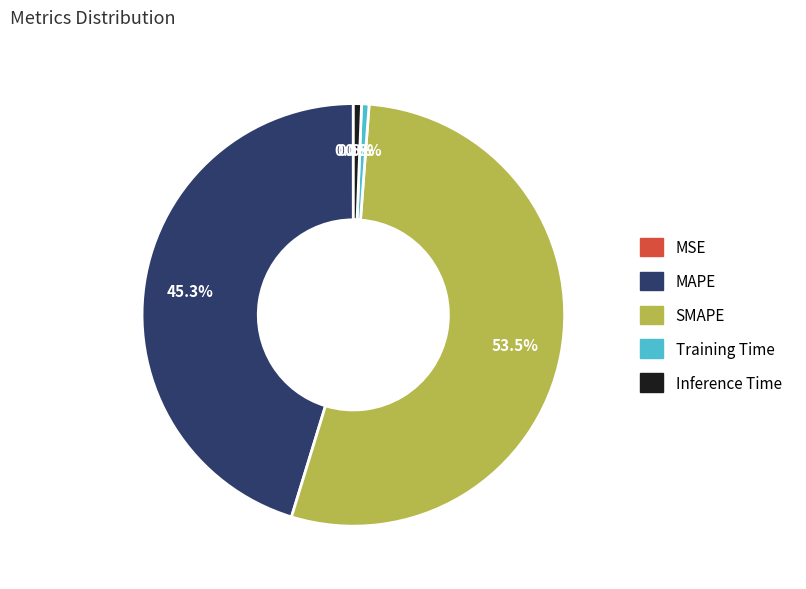

Is it true that SMAPE is 61% of the pie?

False